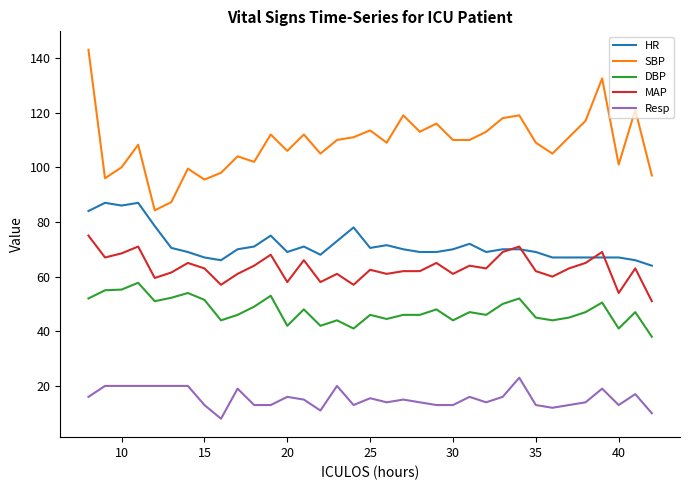

True or false: MAP and Resp cross at least once.

False